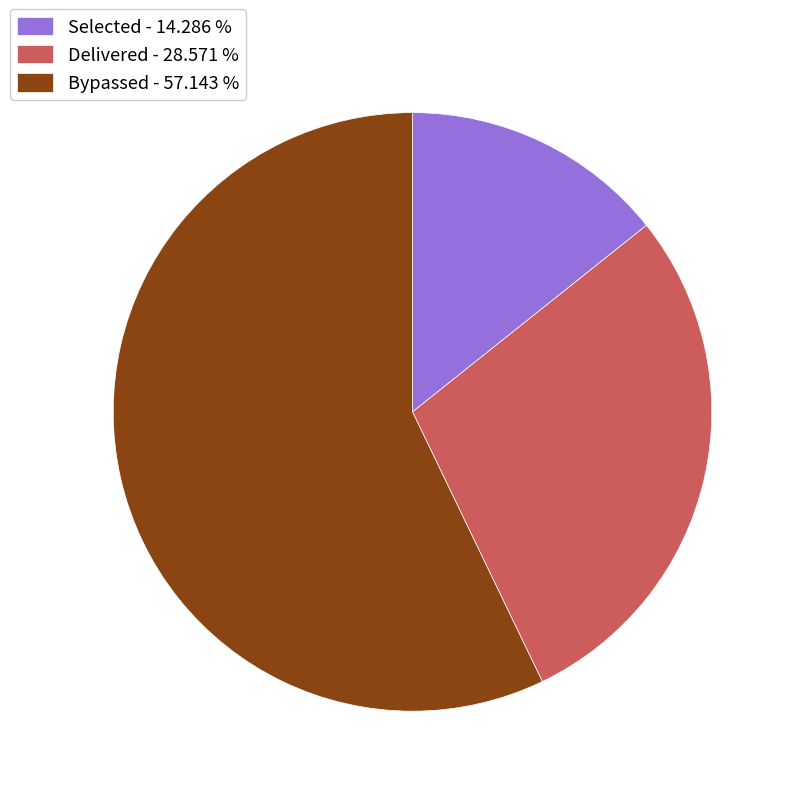

Between Bypassed - 57.143 % and Delivered - 28.571 %, which is larger?

Bypassed - 57.143 %